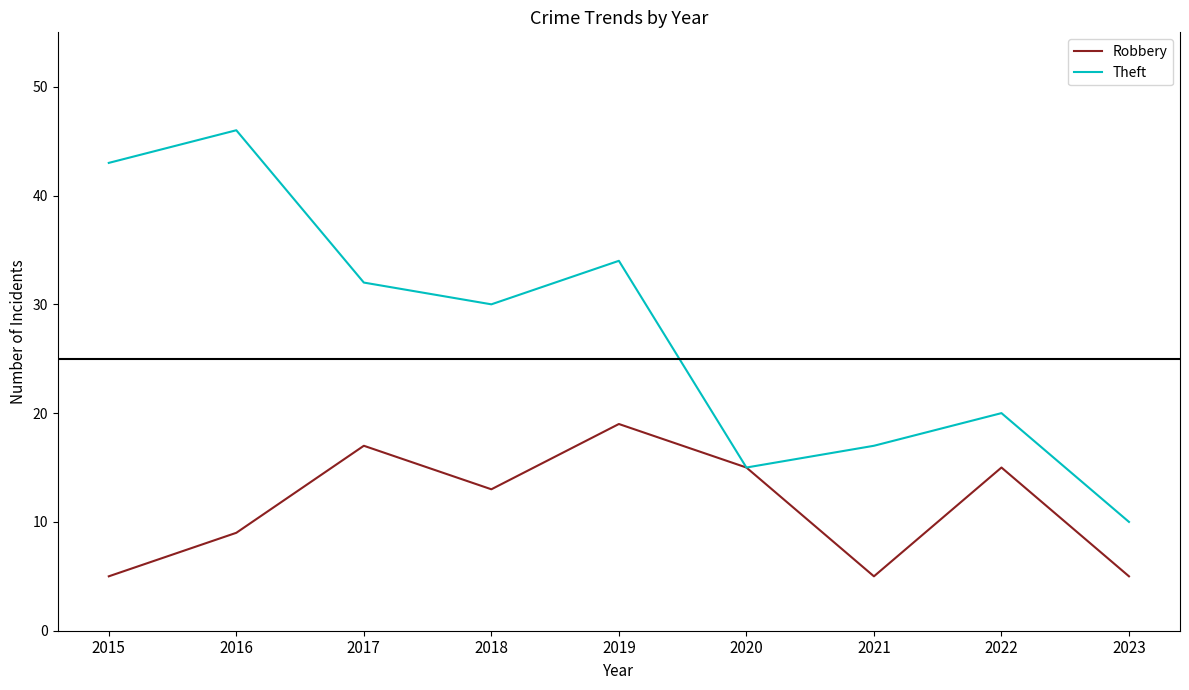

What is the difference between the highest and lowest values at 2017?

15